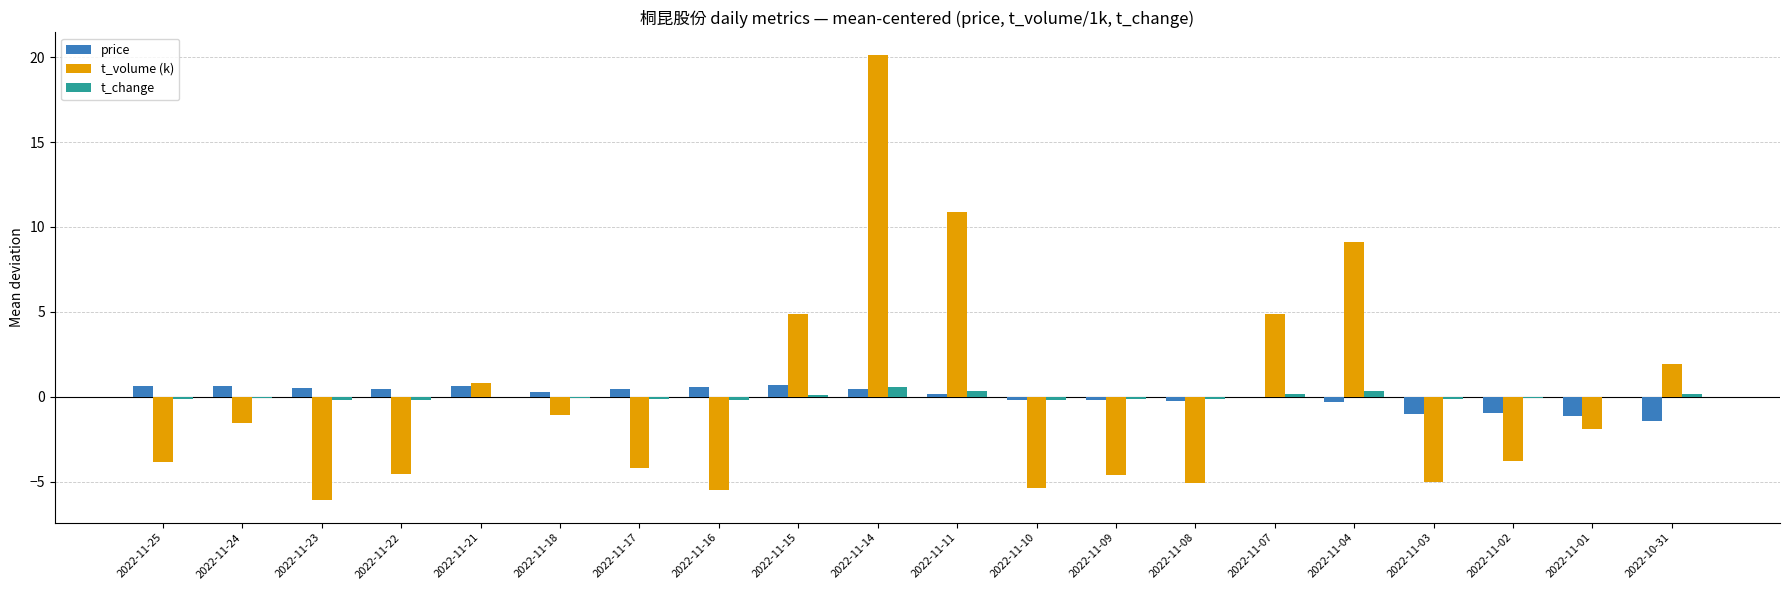

What are all the series names shown in the legend?

price, t_volume (k), t_change